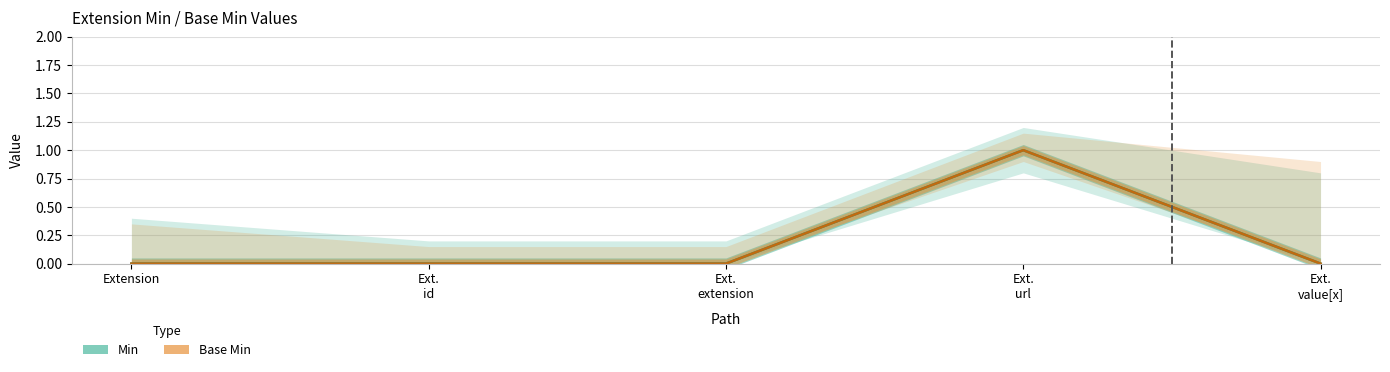

Reading left to right, extract all data points from this chart.

Min: 0	0	0	1	0
Base Min: 0	0	0	1	0